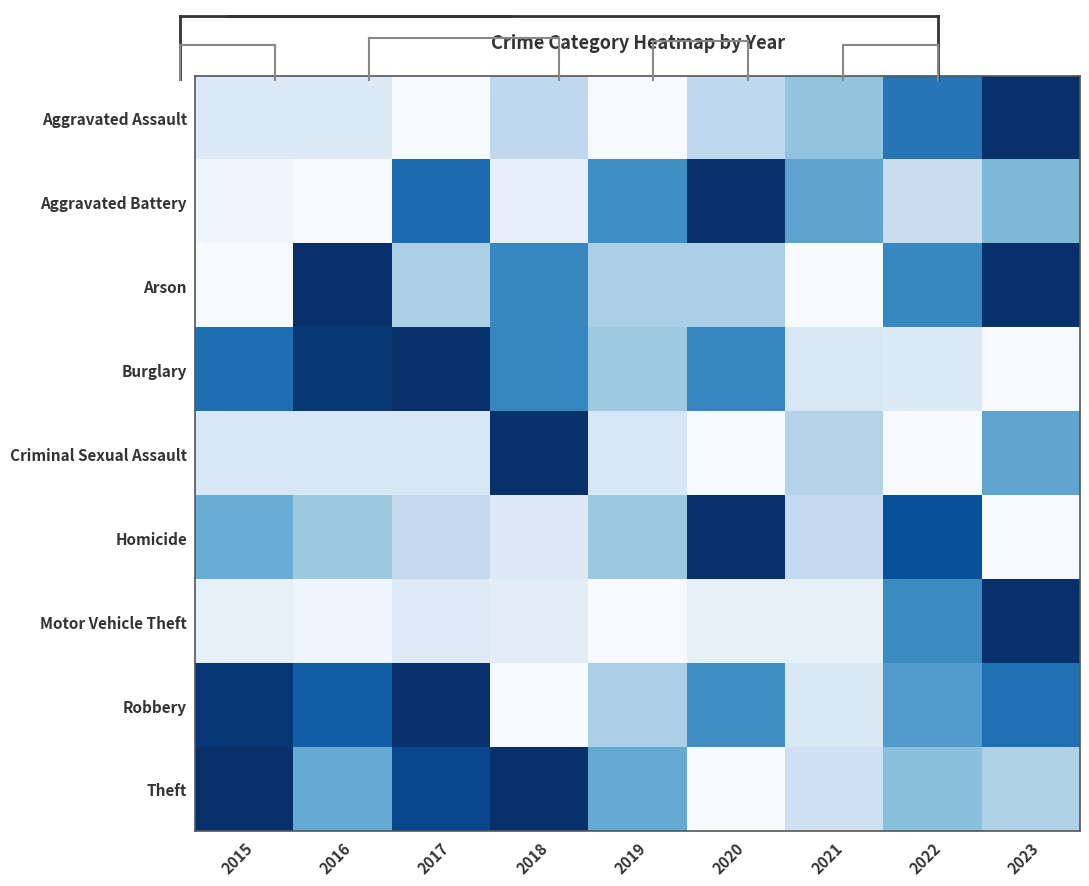

Reading left to right, extract all data points from this chart.

Aggravated Assault: 2015=0.1	2016=0.1	2017=0.0	2018=0.3	2019=0.0	2020=0.3	2021=0.4	2022=0.7	2023=1.0
Aggravated Battery: 2015=0.0	2016=0.0	2017=0.8	2018=0.1	2019=0.6	2020=1.0	2021=0.5	2022=0.2	2023=0.5
Arson: 2015=0.0	2016=1.0	2017=0.3	2018=0.7	2019=0.3	2020=0.3	2021=0.0	2022=0.7	2023=1.0
Burglary: 2015=0.8	2016=1.0	2017=1.0	2018=0.7	2019=0.4	2020=0.7	2021=0.1	2022=0.1	2023=0.0
Criminal Sexual Assault: 2015=0.2	2016=0.2	2017=0.2	2018=1.0	2019=0.2	2020=0.0	2021=0.3	2022=0.0	2023=0.5
Homicide: 2015=0.5	2016=0.4	2017=0.2	2018=0.1	2019=0.4	2020=1.0	2021=0.2	2022=0.9	2023=0.0
Motor Vehicle Theft: 2015=0.1	2016=0.0	2017=0.1	2018=0.1	2019=0.0	2020=0.1	2021=0.1	2022=0.6	2023=1.0
Robbery: 2015=1.0	2016=0.8	2017=1.0	2018=0.0	2019=0.3	2020=0.6	2021=0.2	2022=0.6	2023=0.8
Theft: 2015=1.0	2016=0.5	2017=0.9	2018=1.0	2019=0.5	2020=0.0	2021=0.2	2022=0.4	2023=0.3